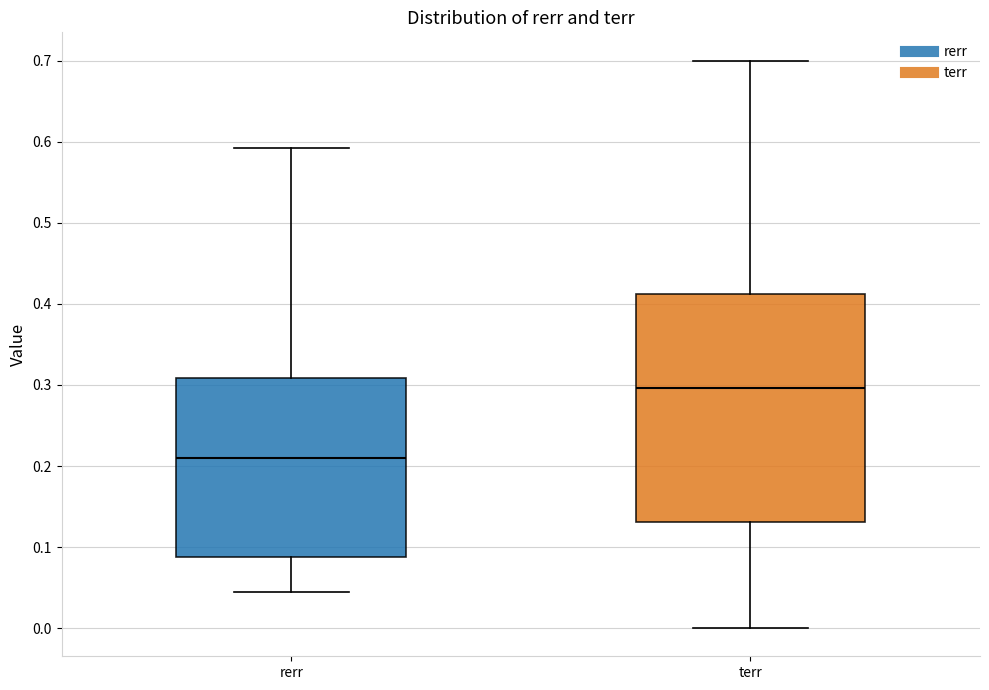

Where is the lower edge of the box for rerr on the y-axis? The values are not printed on the chart, so give them approximately, as read against the axis.

0.09